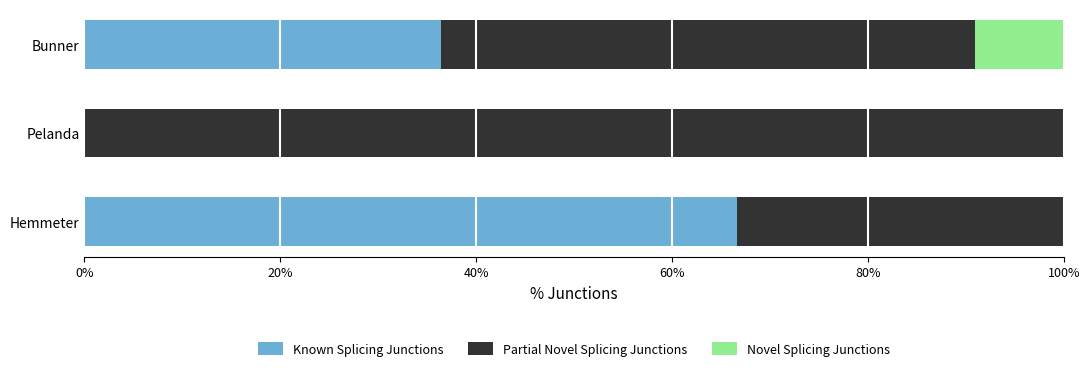

The Known Splicing Junctions series shows 66.7 at Hemmeter. True or false?

True